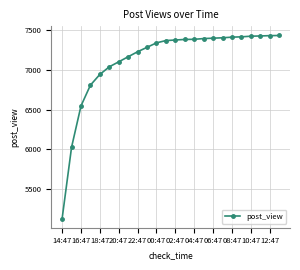

What is the difference between the second highest and second lowest values?

1407